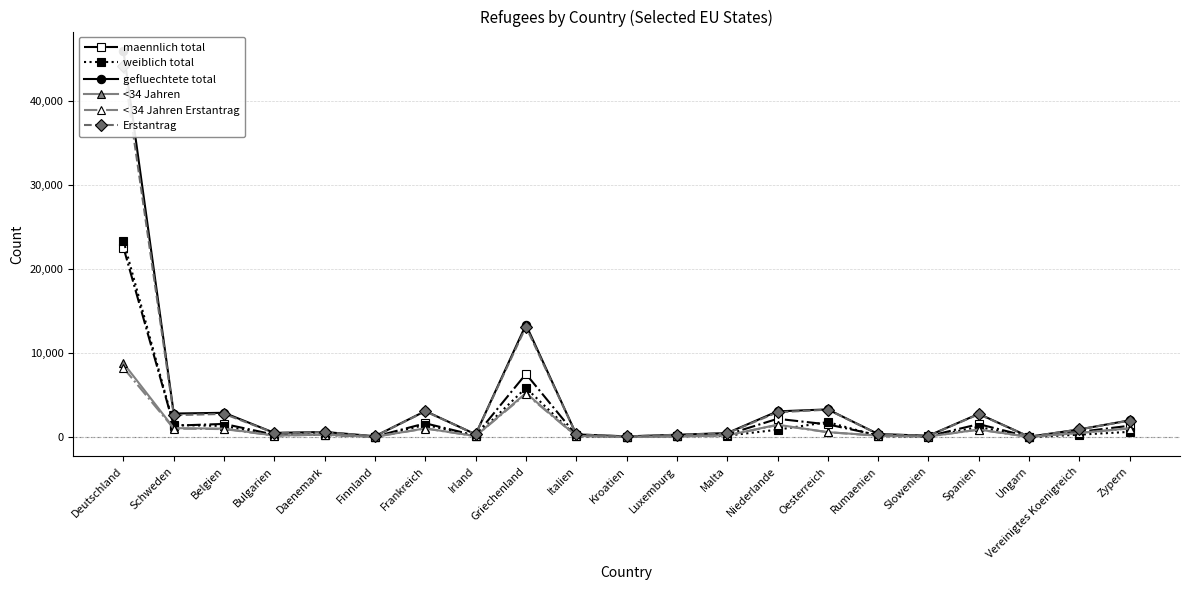

After their last crossing, which series has the higher values: weiblich total or maennlich total?

maennlich total